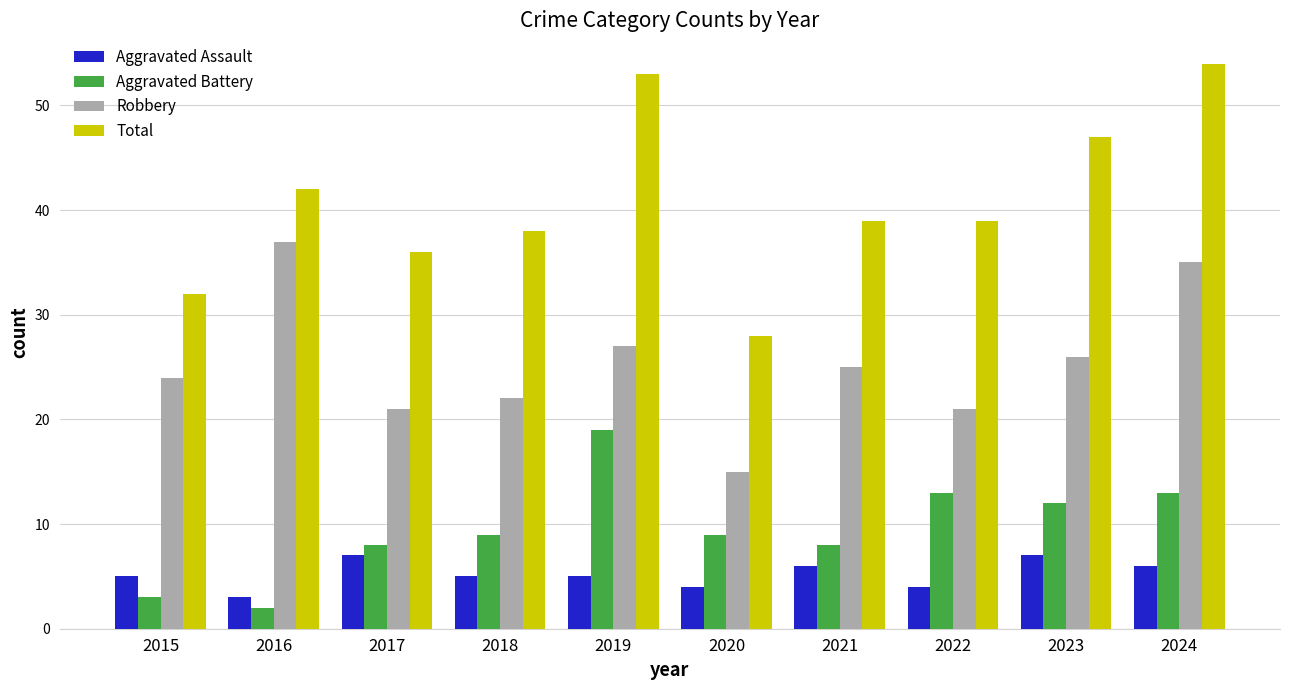

What is the sum of the Total values at 2017 and 2019?

89